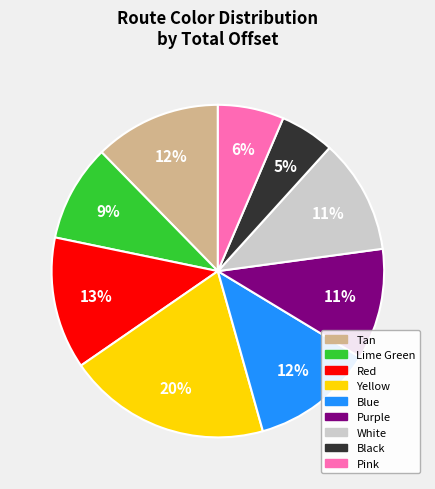

How many slices are in this pie chart?

9